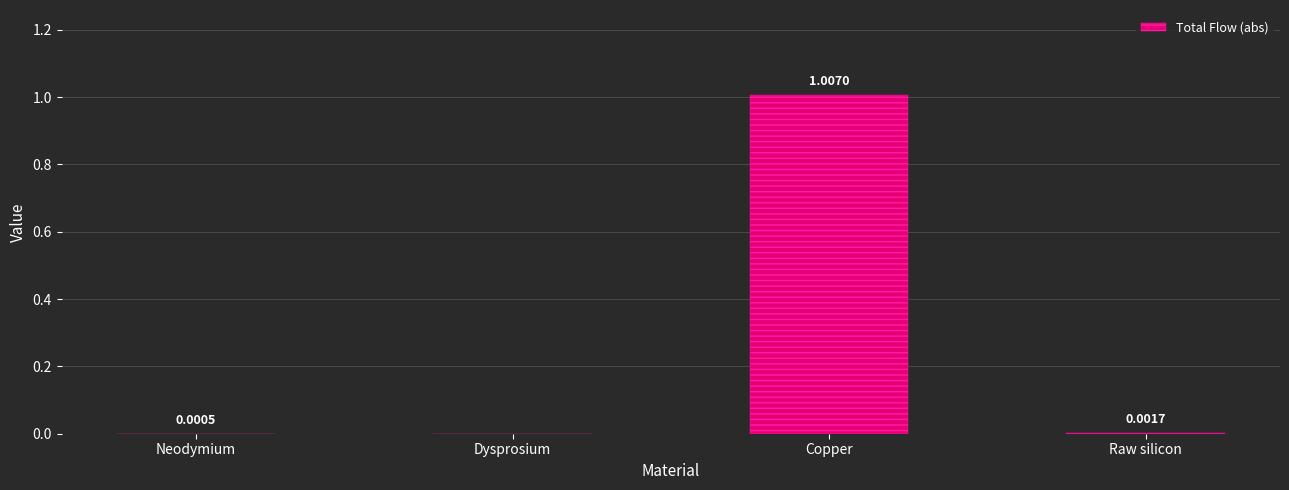

Are the bars horizontal?

No